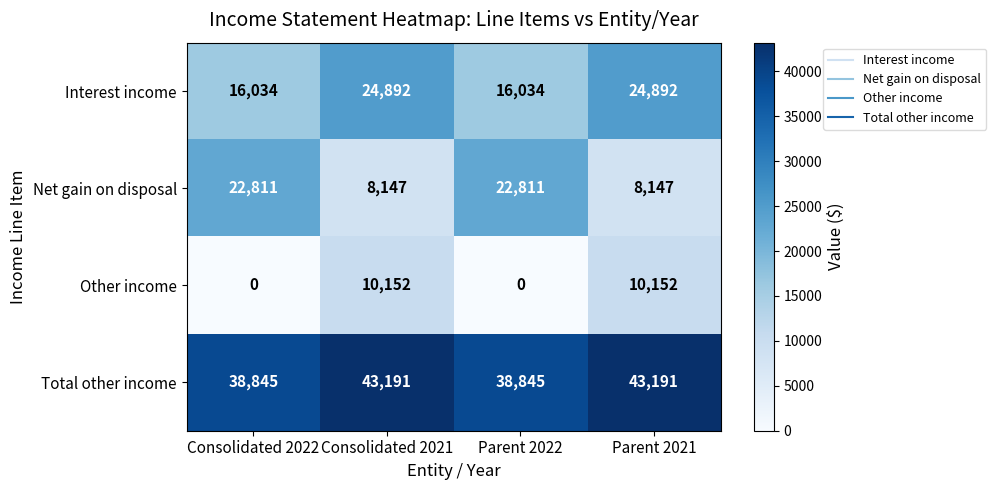

Between Parent 2022 and Parent 2021, which series saw the biggest shift?

Net gain on disposal